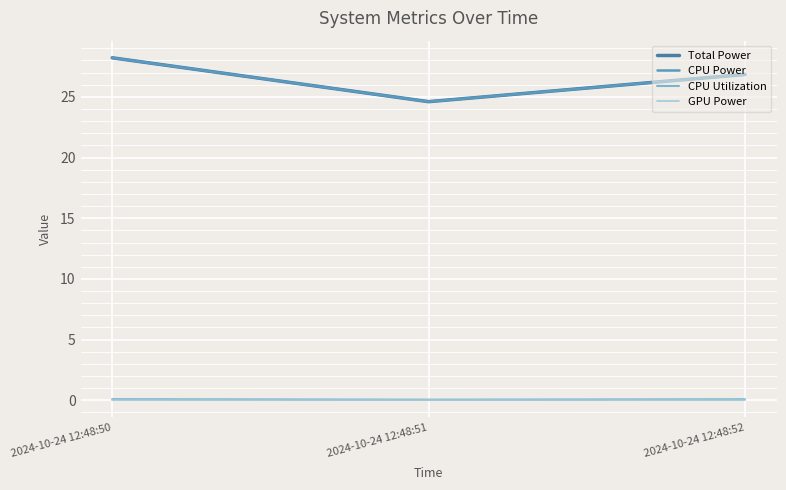

Which series has the largest range (max minus min)?

Total Power